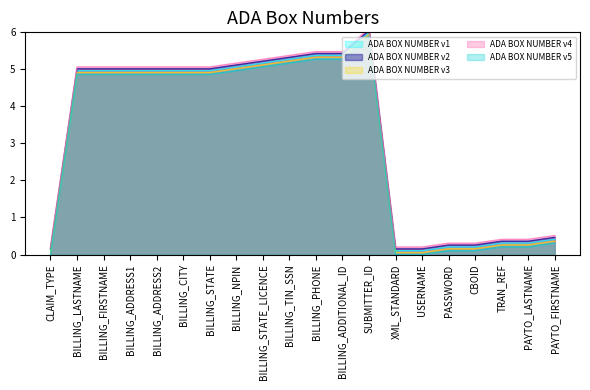

What is the label of the 18th point from the left?

TRAN_REF